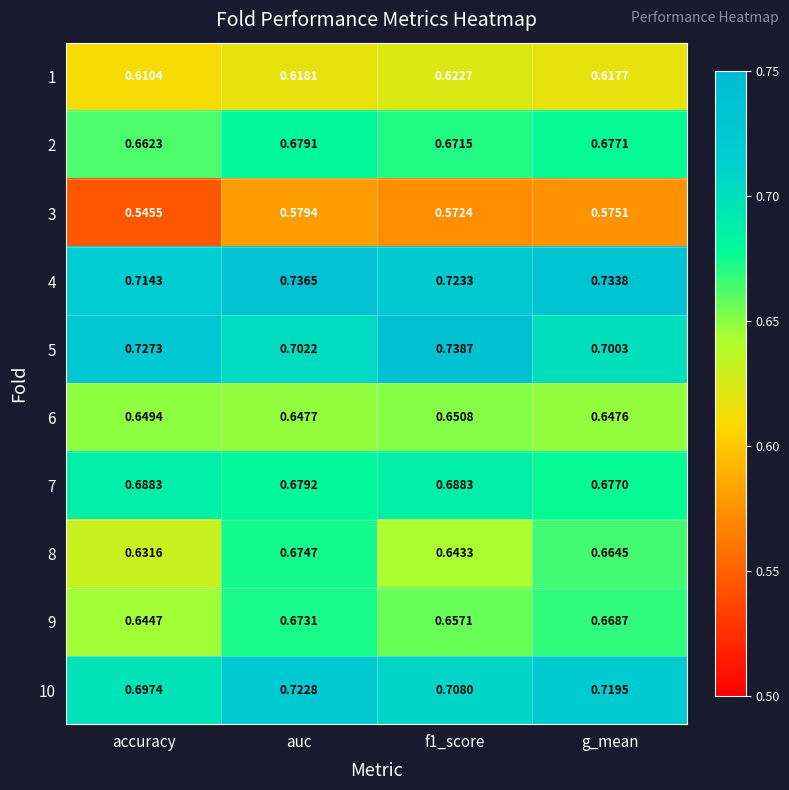

At which label is 2 closest to 0?

accuracy